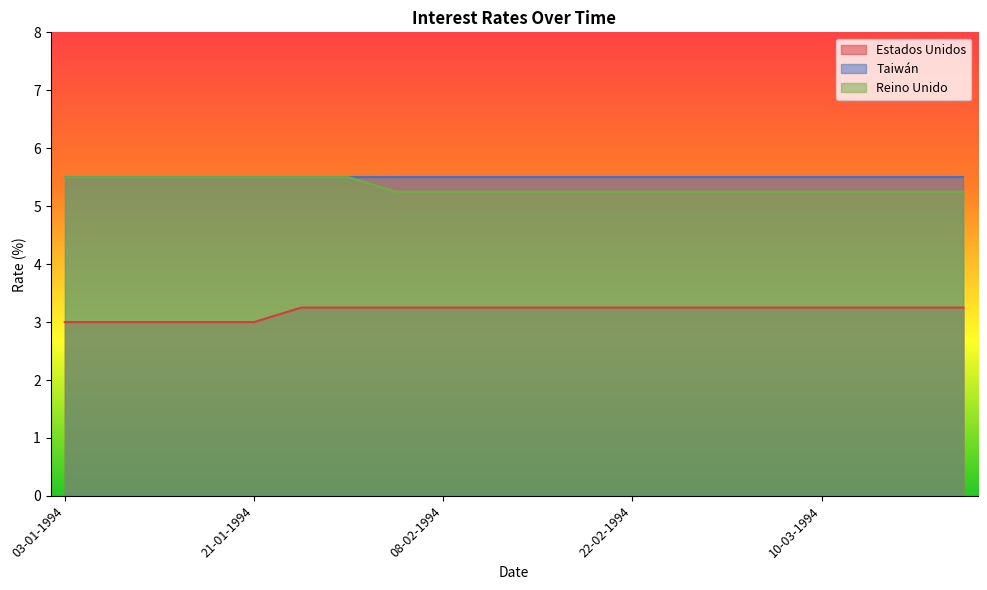

True or false: Estados Unidos has more than 0 interior local peaks.

False